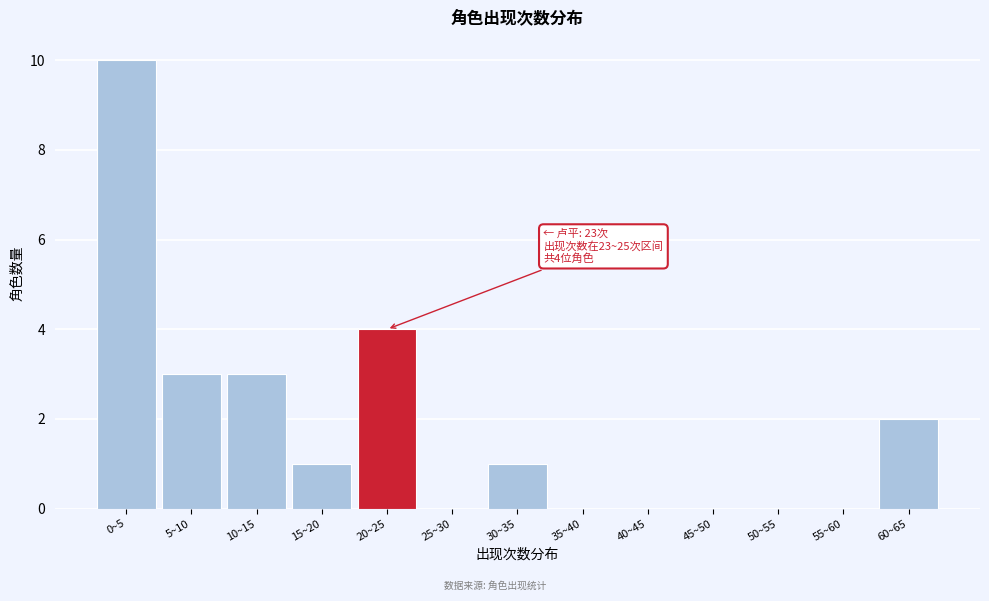

What is the change in value from 0~5 to 30~35?

-9